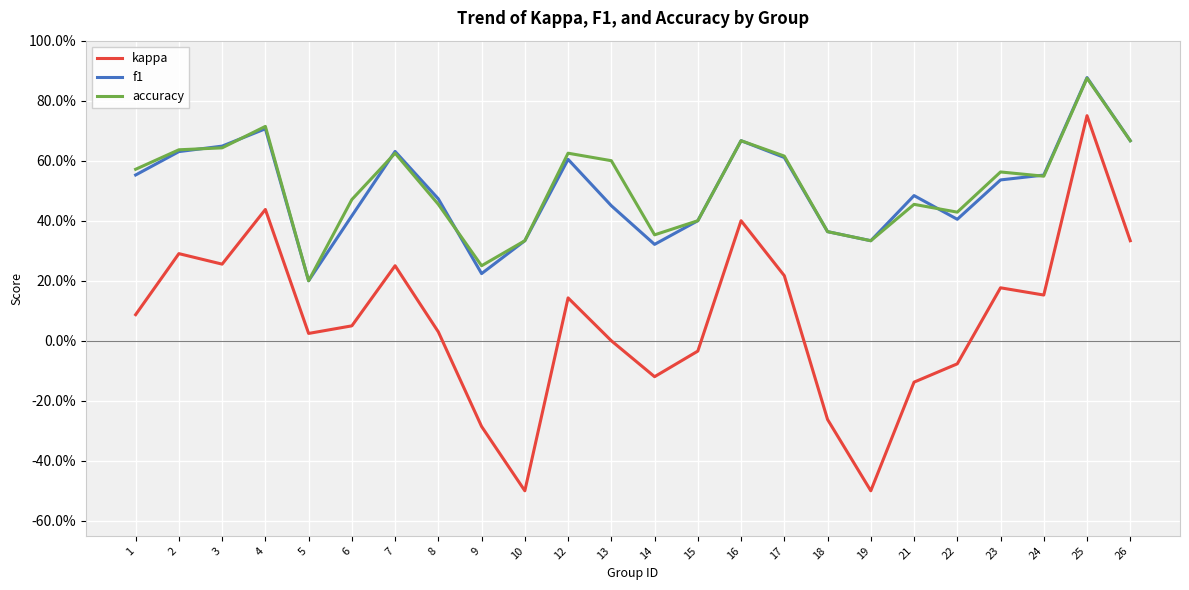

Does the chart display data point markers on the line(s)?

No